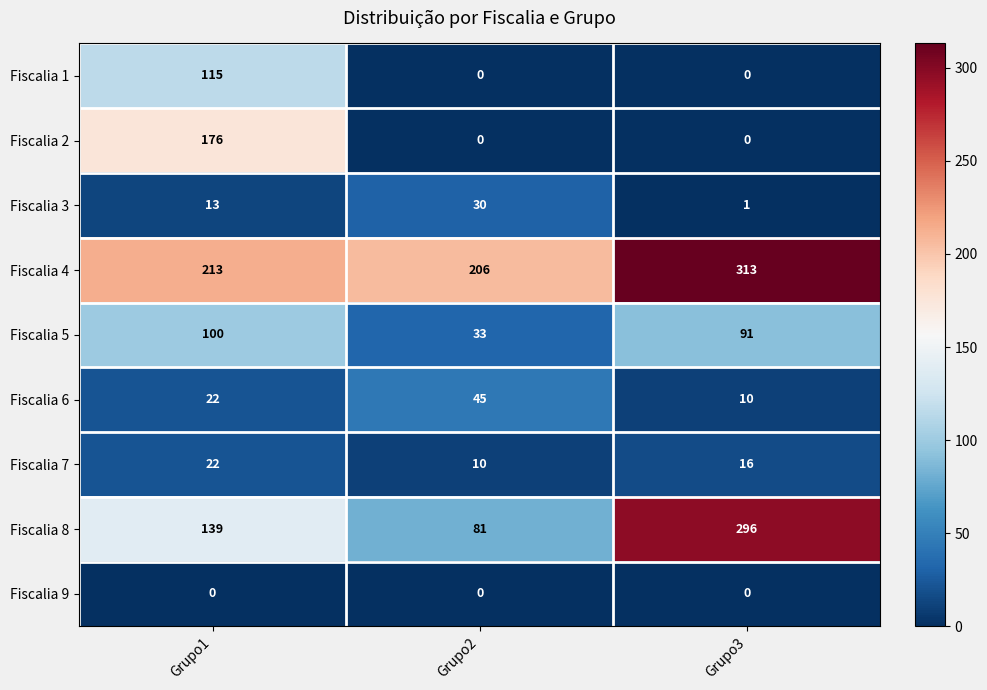

True or false: Fiscalia 2 has a value of -58 at Grupo3.

False